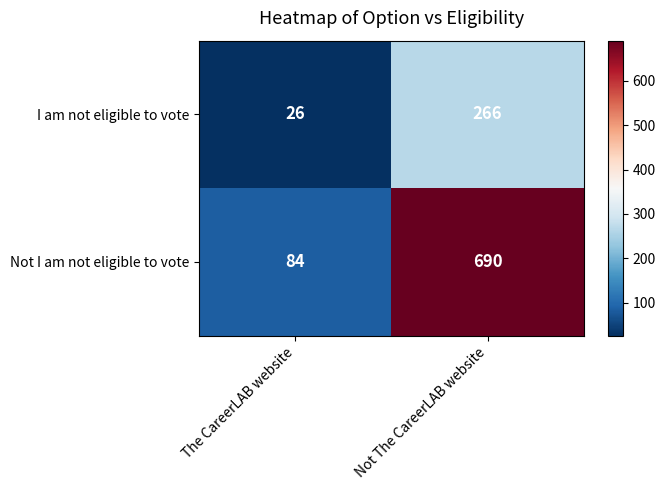

What is the maximum value shown in the chart?

690